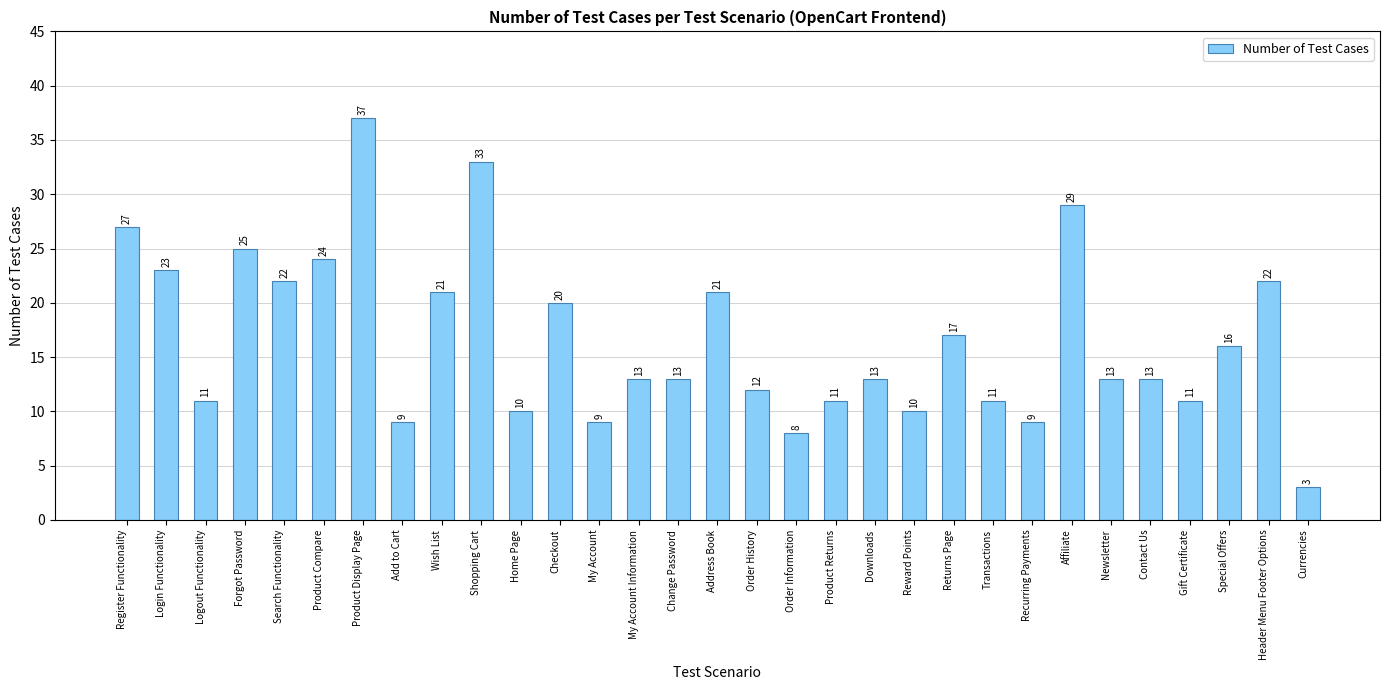

True or false: the data shows 11 at Header Menu Footer Options.

False